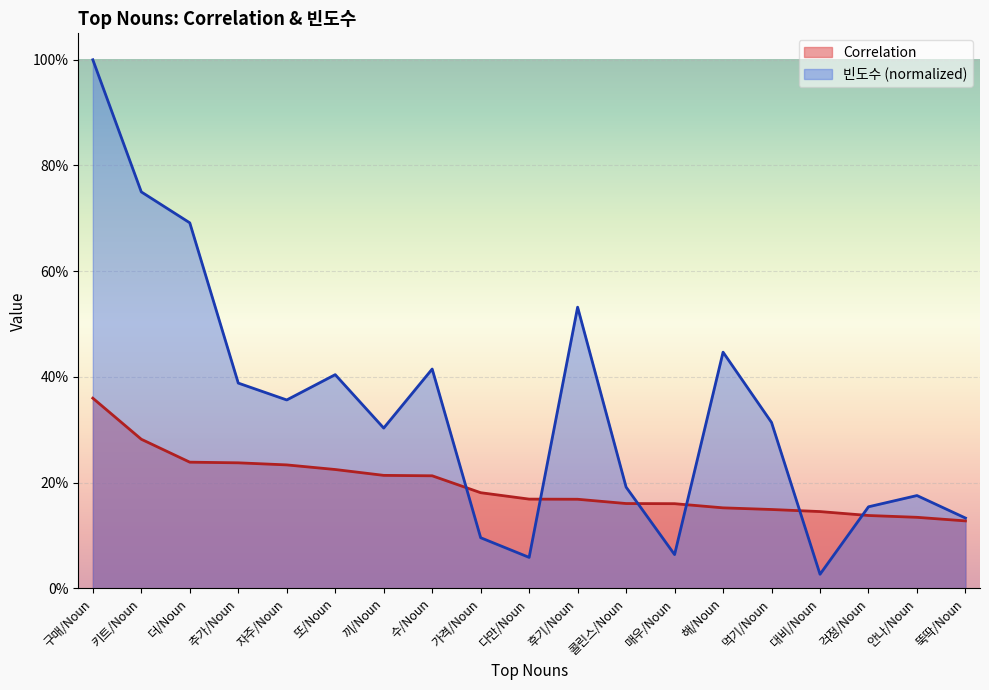

Reading right to left, what are all the values shown in this chart?

Correlation: 0.1	0.1	0.1	0.1	0.1	0.2	0.2	0.2	0.2	0.2	0.2	0.2	0.2	0.2	0.2	0.2	0.2	0.3	0.4
빈도수: 0.1	0.2	0.2	0.0	0.3	0.4	0.1	0.2	0.5	0.1	0.1	0.4	0.3	0.4	0.4	0.4	0.7	0.8	1.0